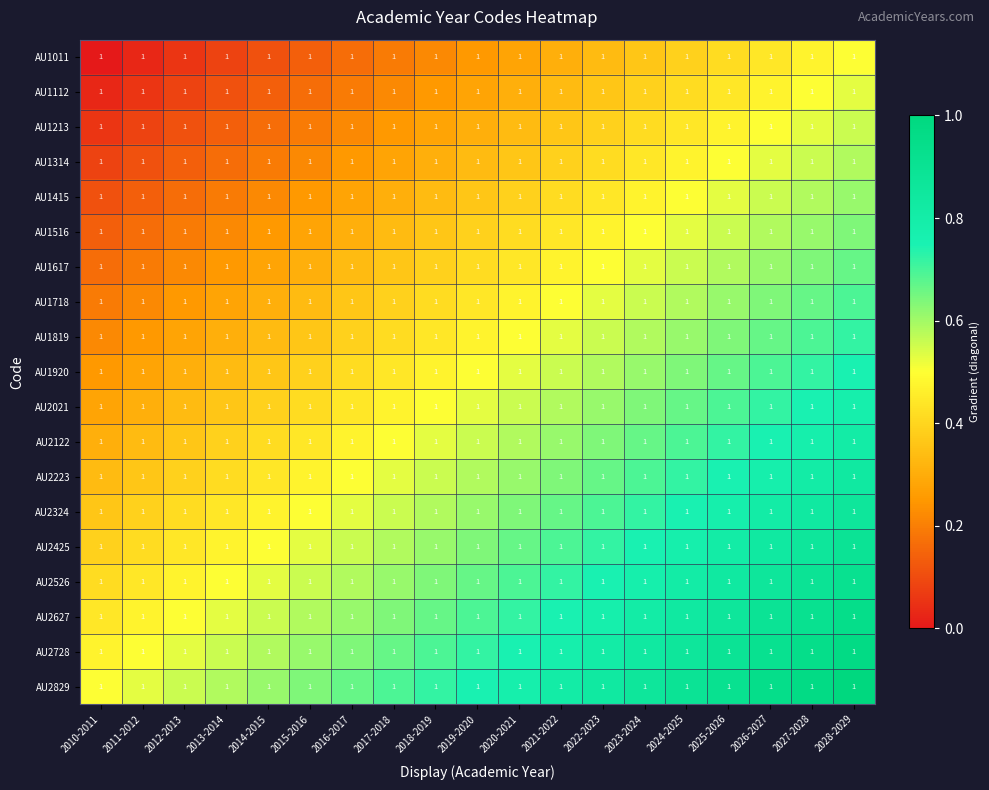

At how many categories does at least one series exceed 0?

19